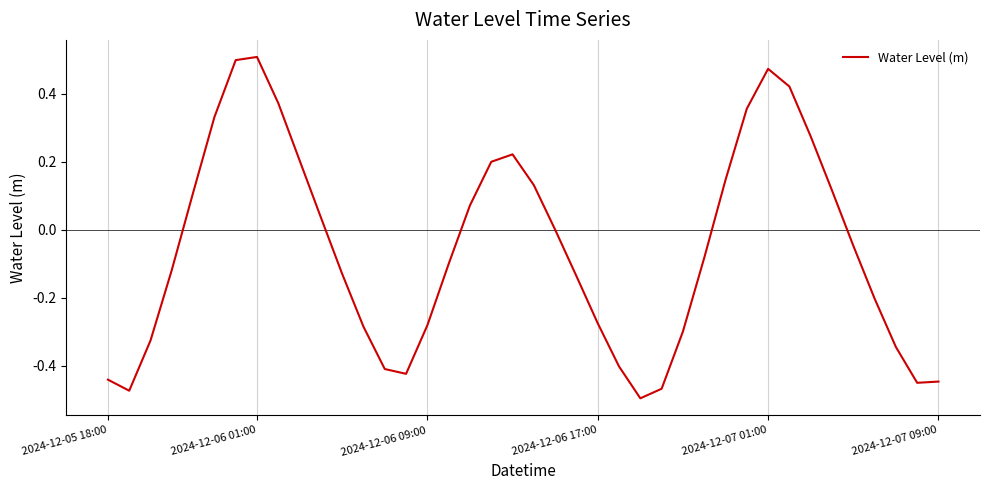

What is the difference between the maximum and minimum values?

1.0